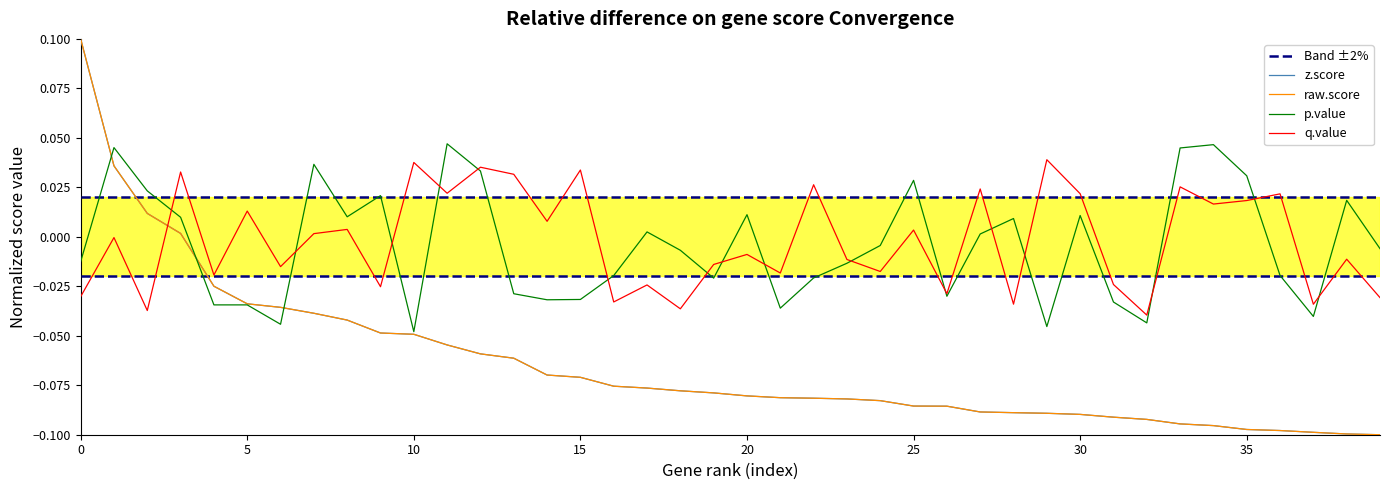

True or false: raw.score and q.value cross at least once.

True